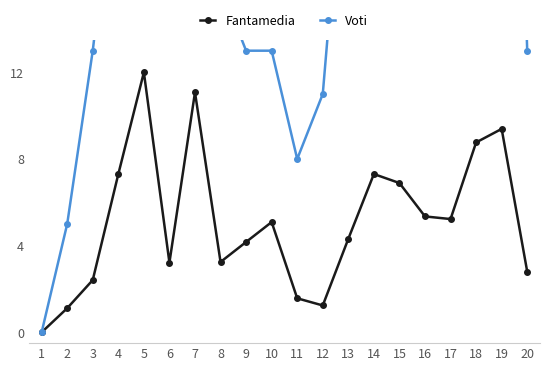

How many lines are shown in the chart?

2